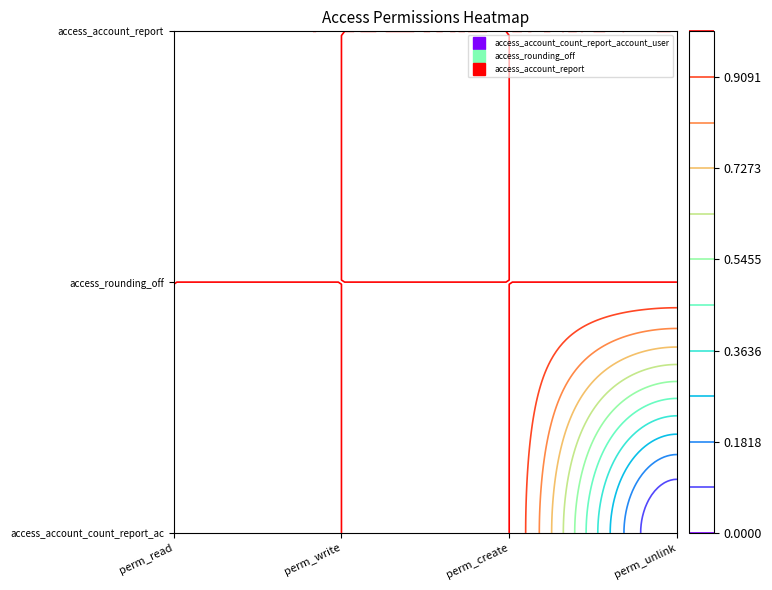

Reading left to right, list all the values displayed in this chart.

access_account_count_report_account_user: 1	1	1	0
access_rounding_off: 1	1	1	1
access_account_report: 1	1	1	1